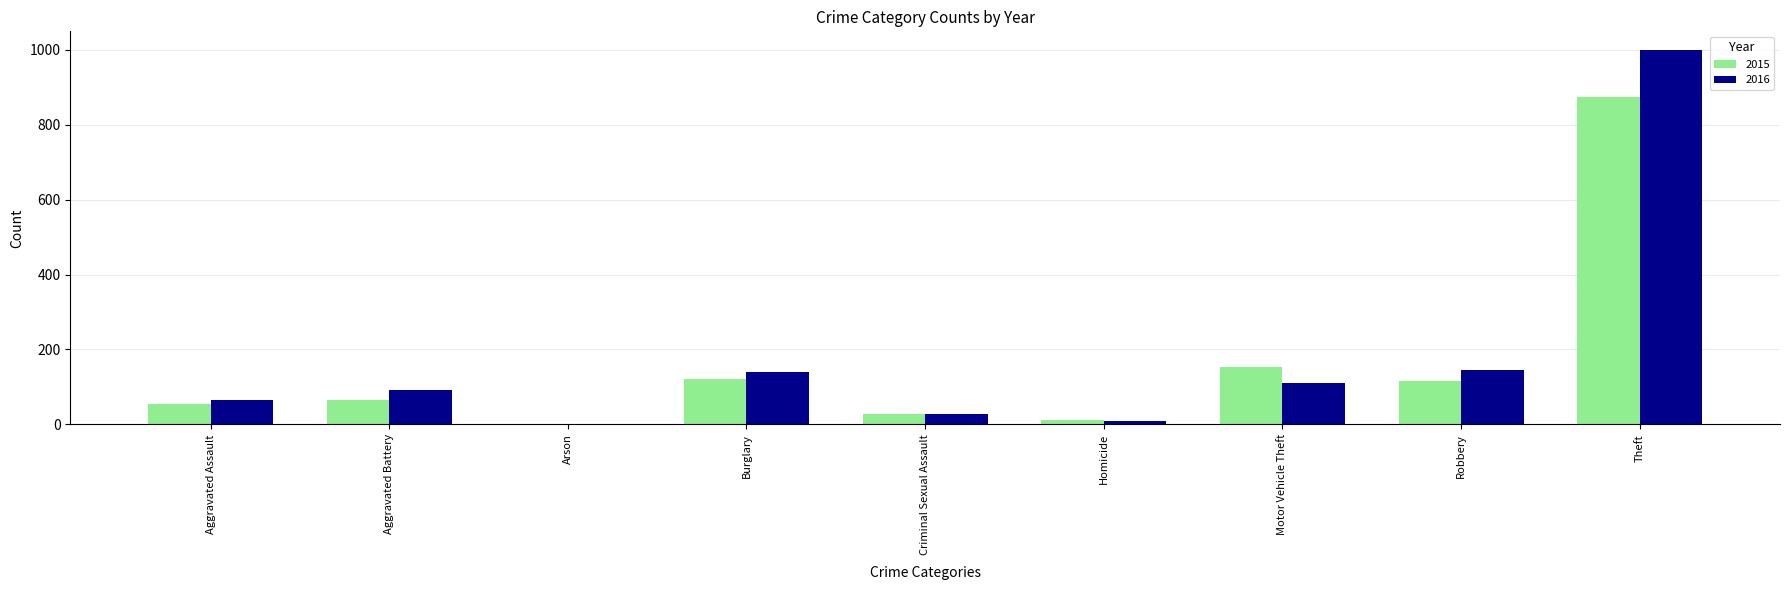

The 2016 series shows 150 at Motor Vehicle Theft. True or false?

False